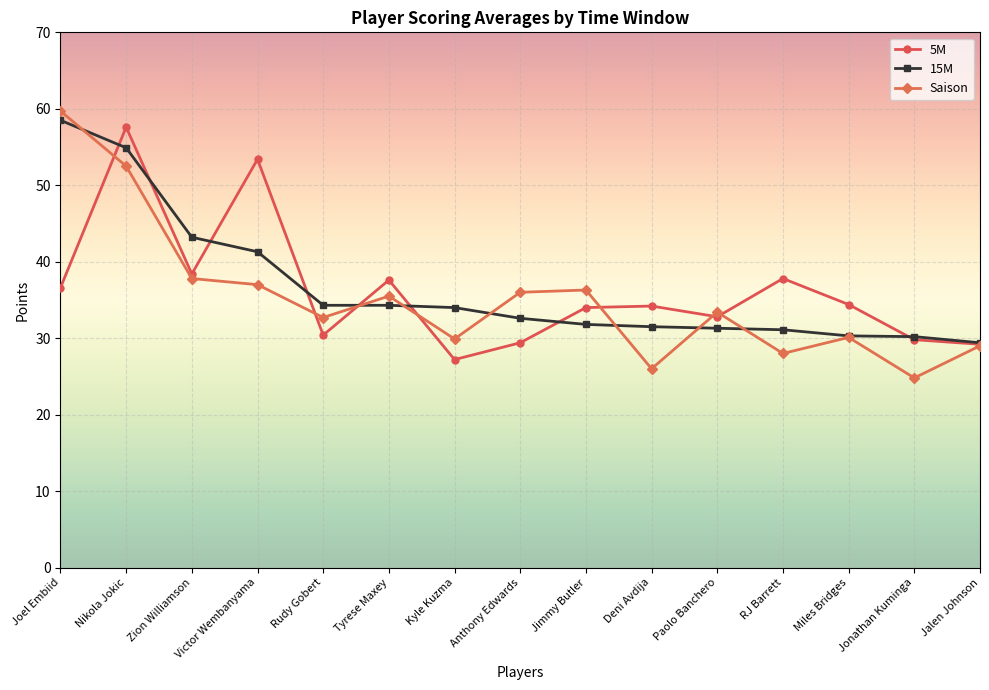

Is this an area chart (filled region under the line)?

No